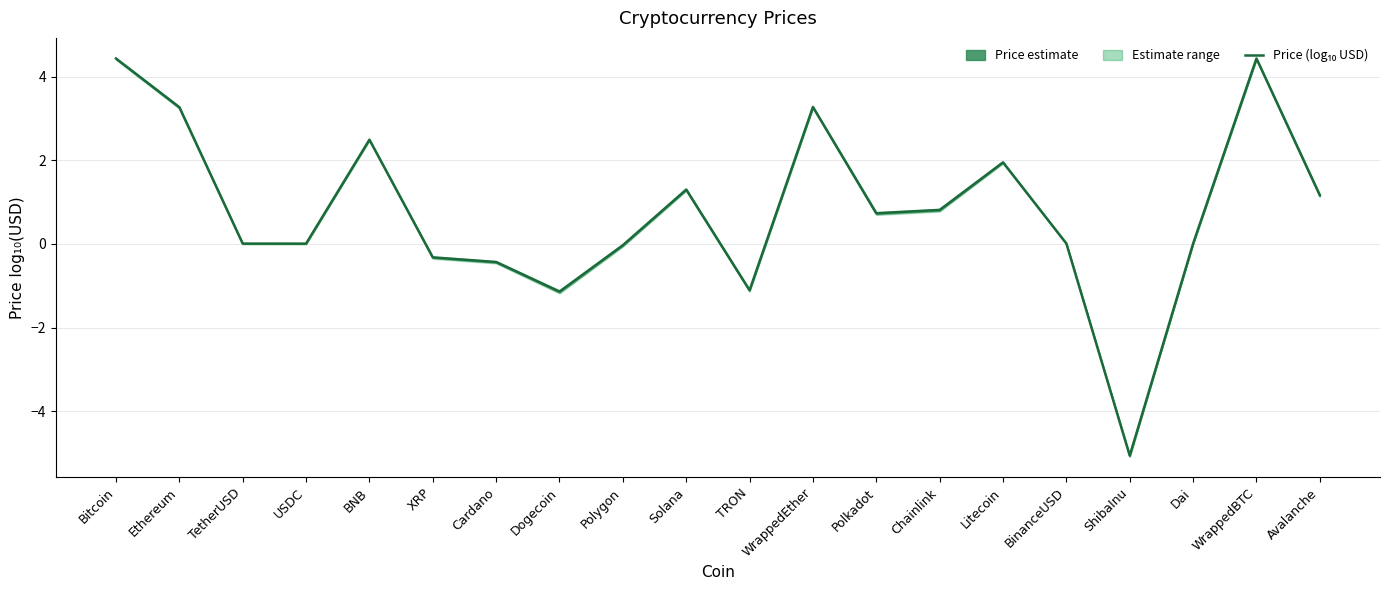

How many interior local peaks (higher than both neighbors) does the data have?

5